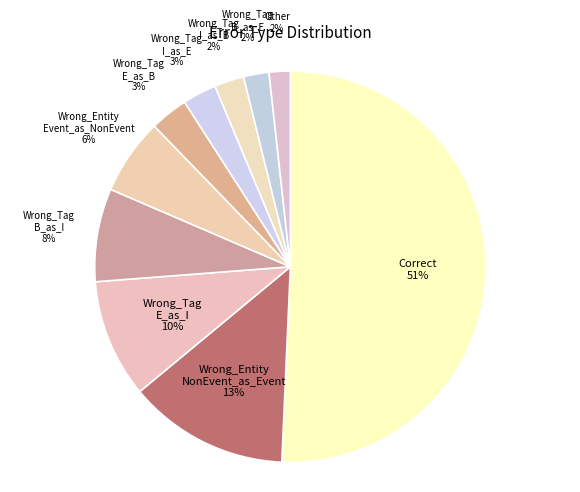

To the nearest percent, what is the difference between the Wrong_Tag B_as_E and Correct slice percentages?

49%